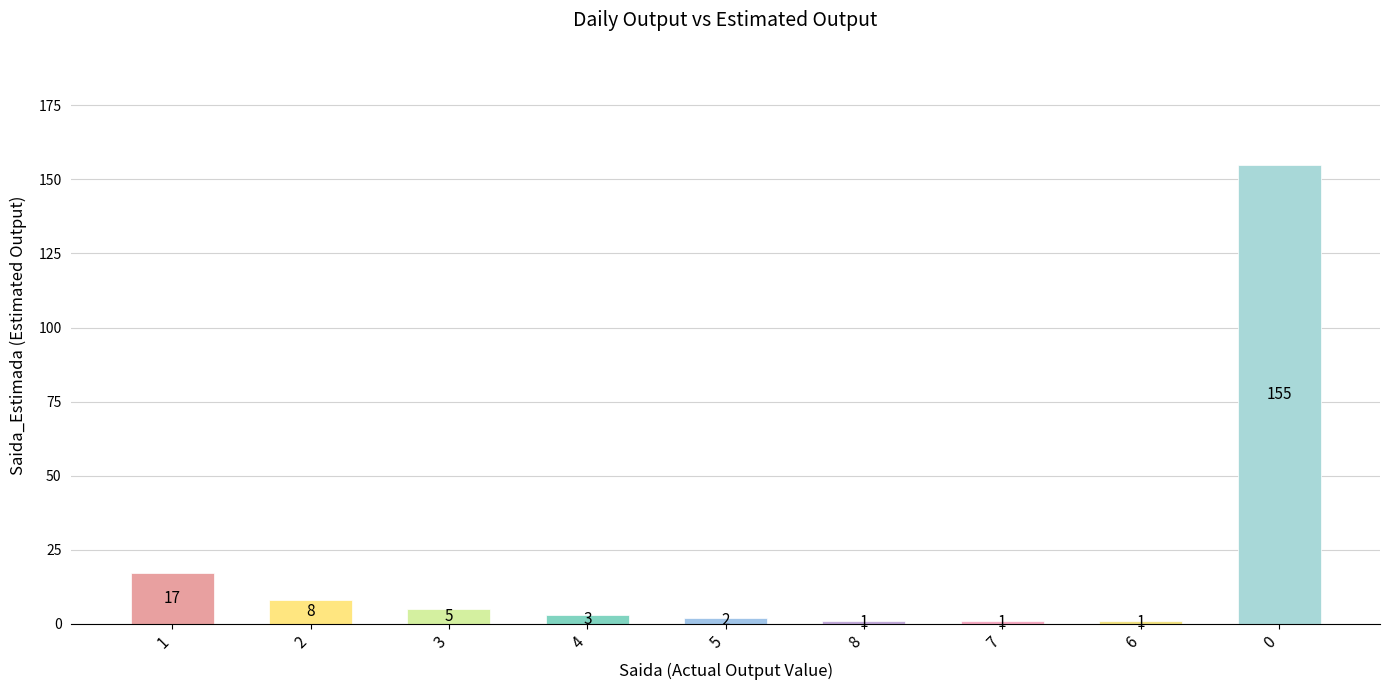

What is the ratio of the value at 2 to the value at 4?

2.7